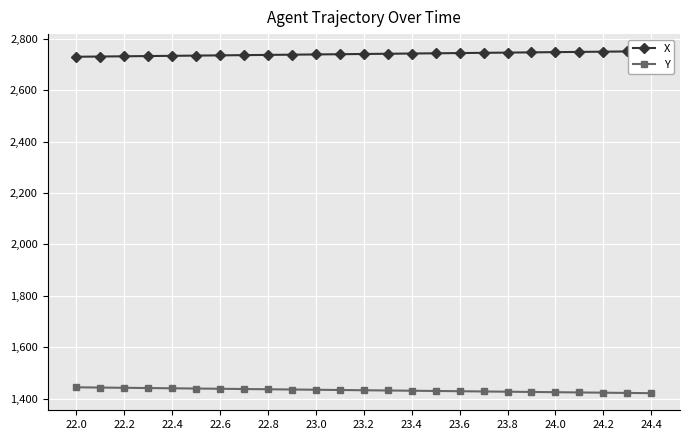

Which series has the largest total across all categories?

X